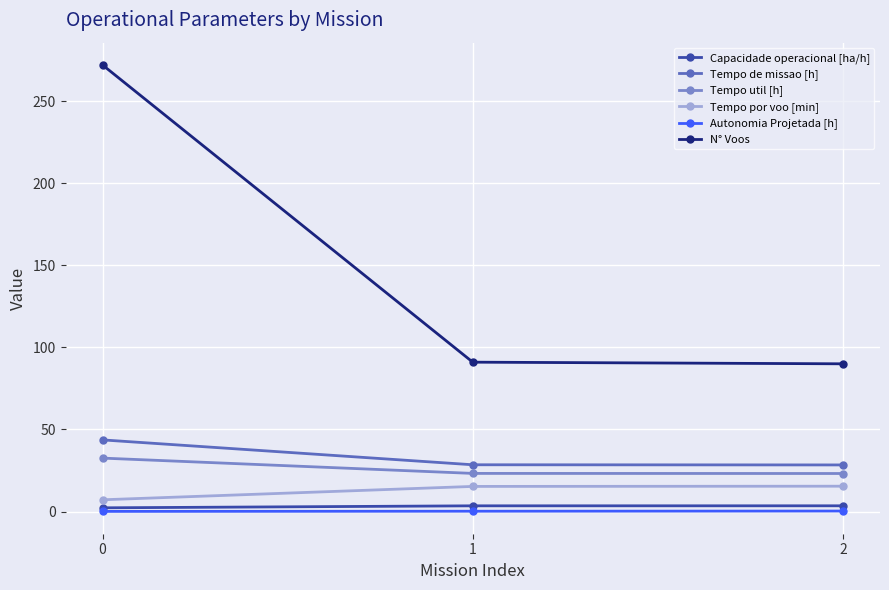

What is the average value of the Tempo por voo [min] series?

12.7